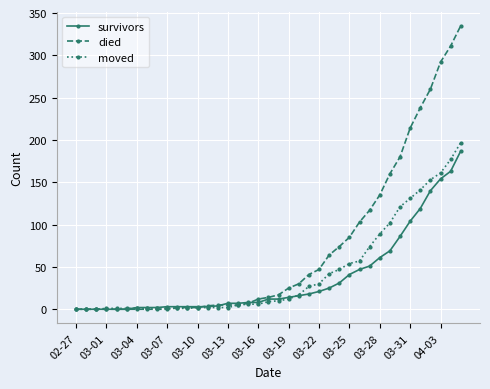

Which series ends up on top after the final intersection of moved and died?

died